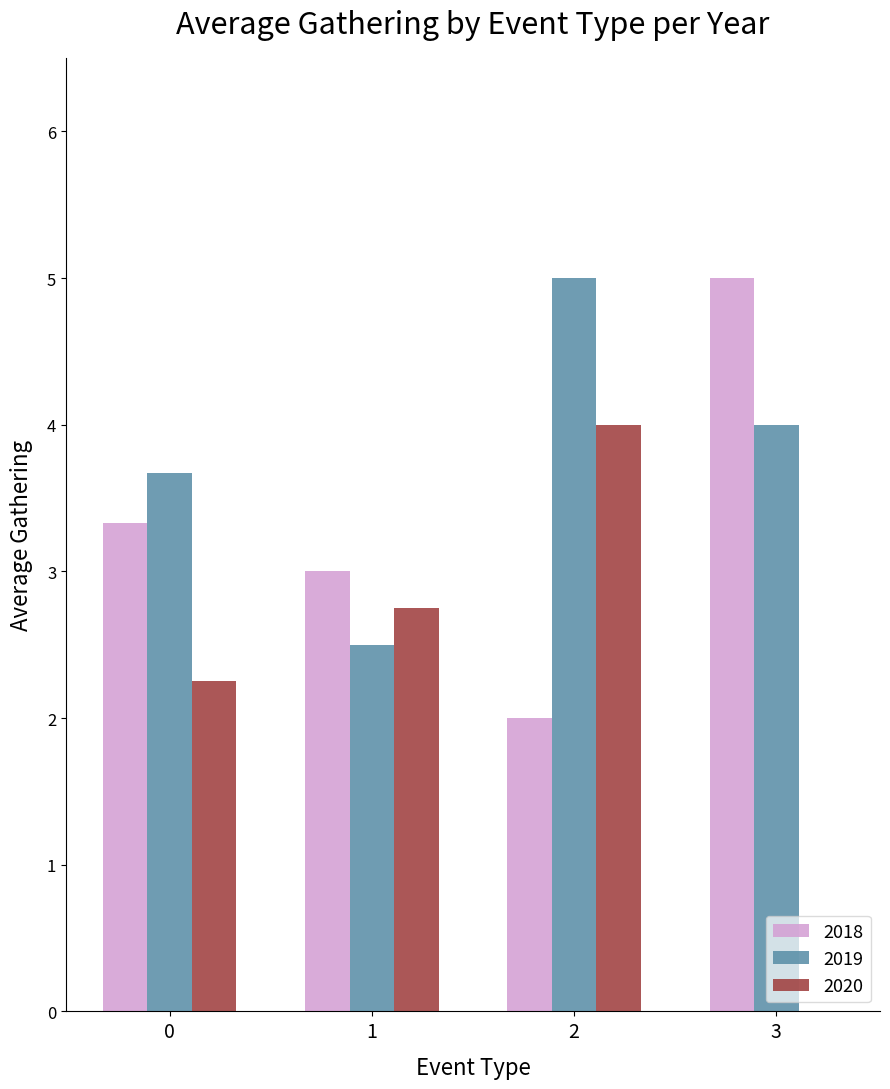

Are the bars grouped side by side (vs. stacked)?

Yes